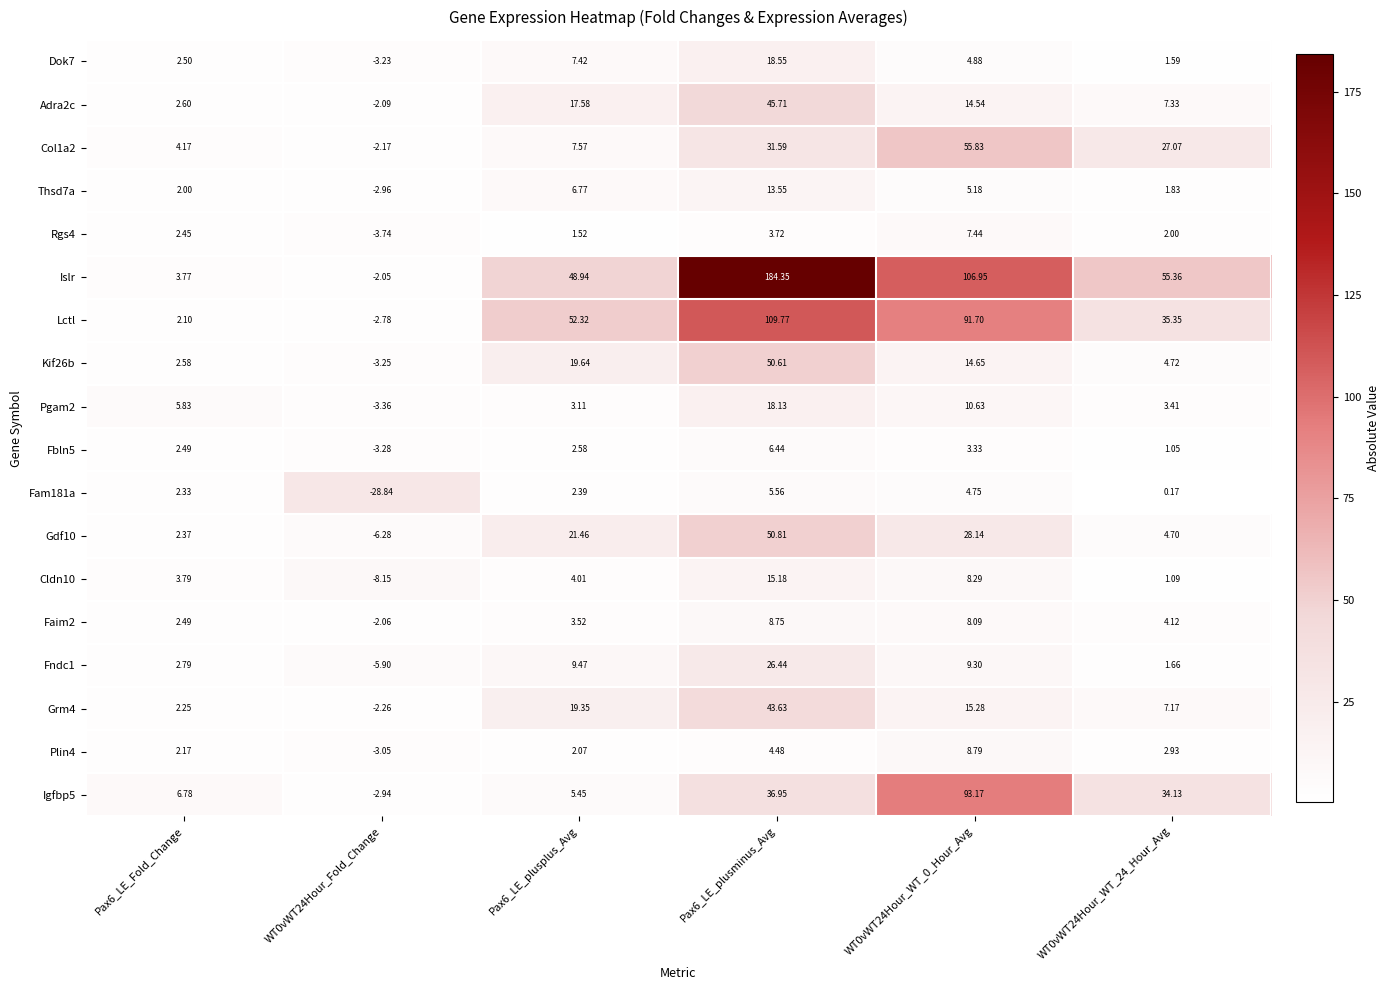

Between WT0vWT24Hour_Fold_Change and WT0vWT24Hour_WT_24_Hour_Avg, which series saw the biggest shift?

Islr